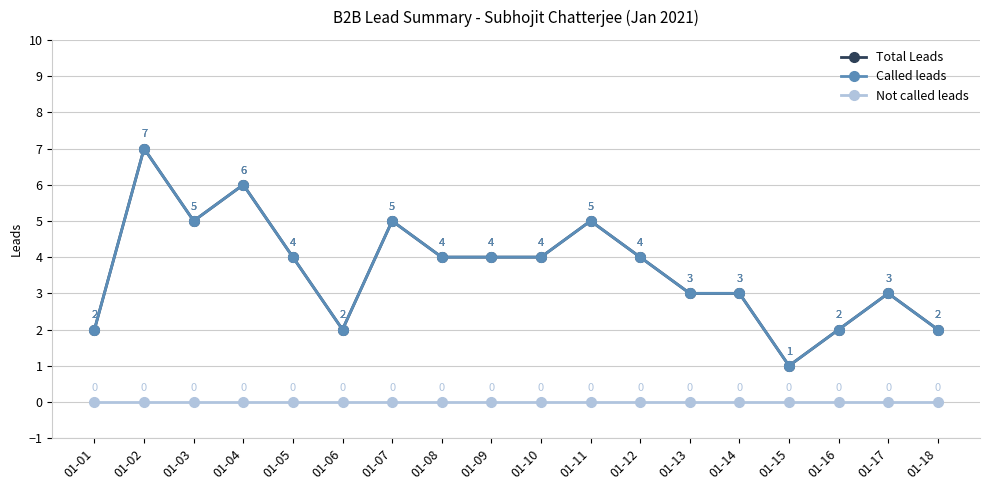

Which series has the widest spread of values?

Total Leads